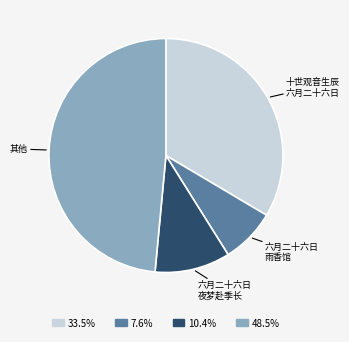

Rank the categories by value from highest to lowest.

其他, 十世观音生辰 六月二十六日, 六月二十六日 夜梦赴季长, 六月二十六日 雨香馆